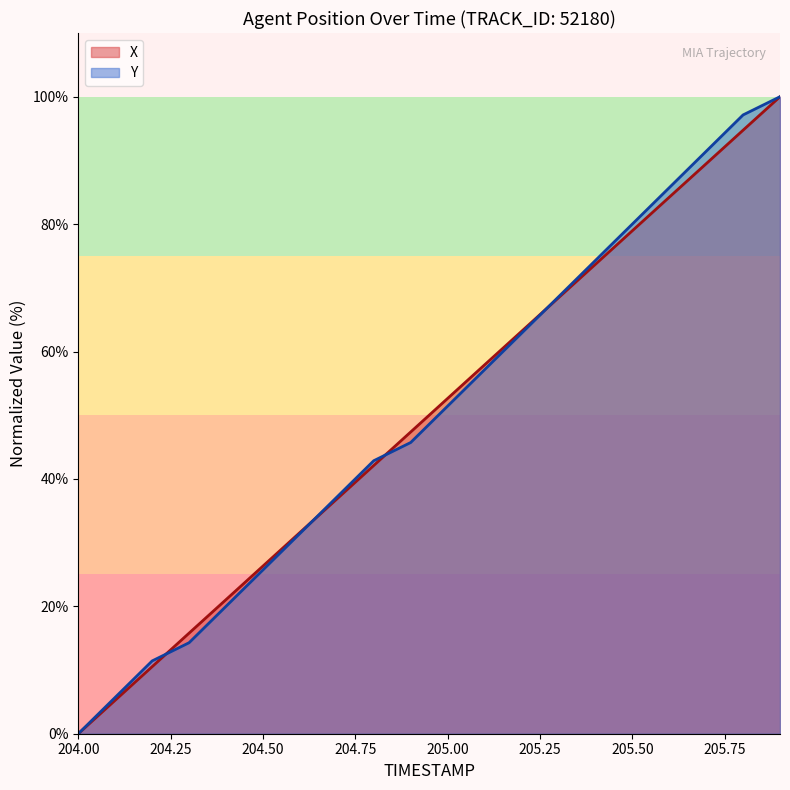

What is the difference between the maximum and minimum values in the Y series?

100.0